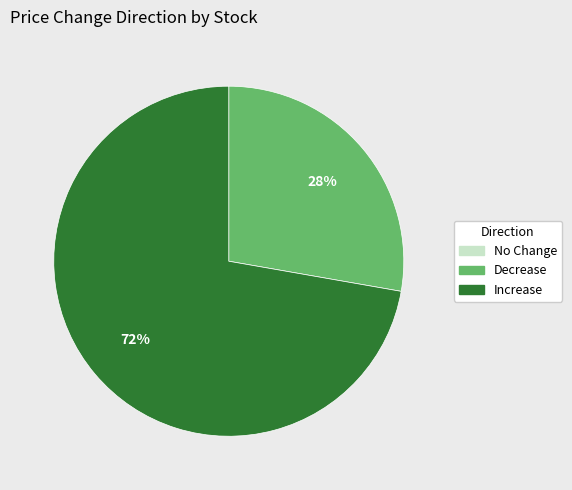

Is there any slice that represents more than half of the pie?

Yes